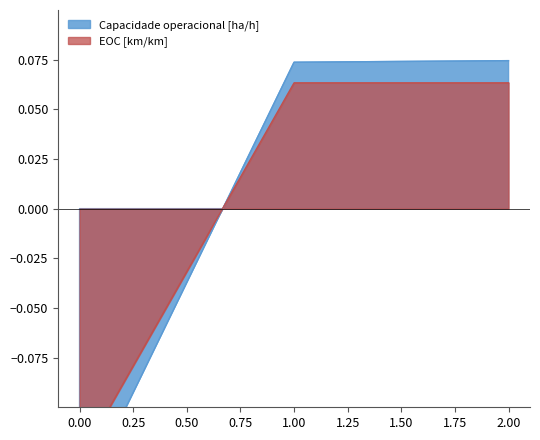

What is the value of the Capacidade operacional [ha/h] point at the 1st from the left?

-0.1